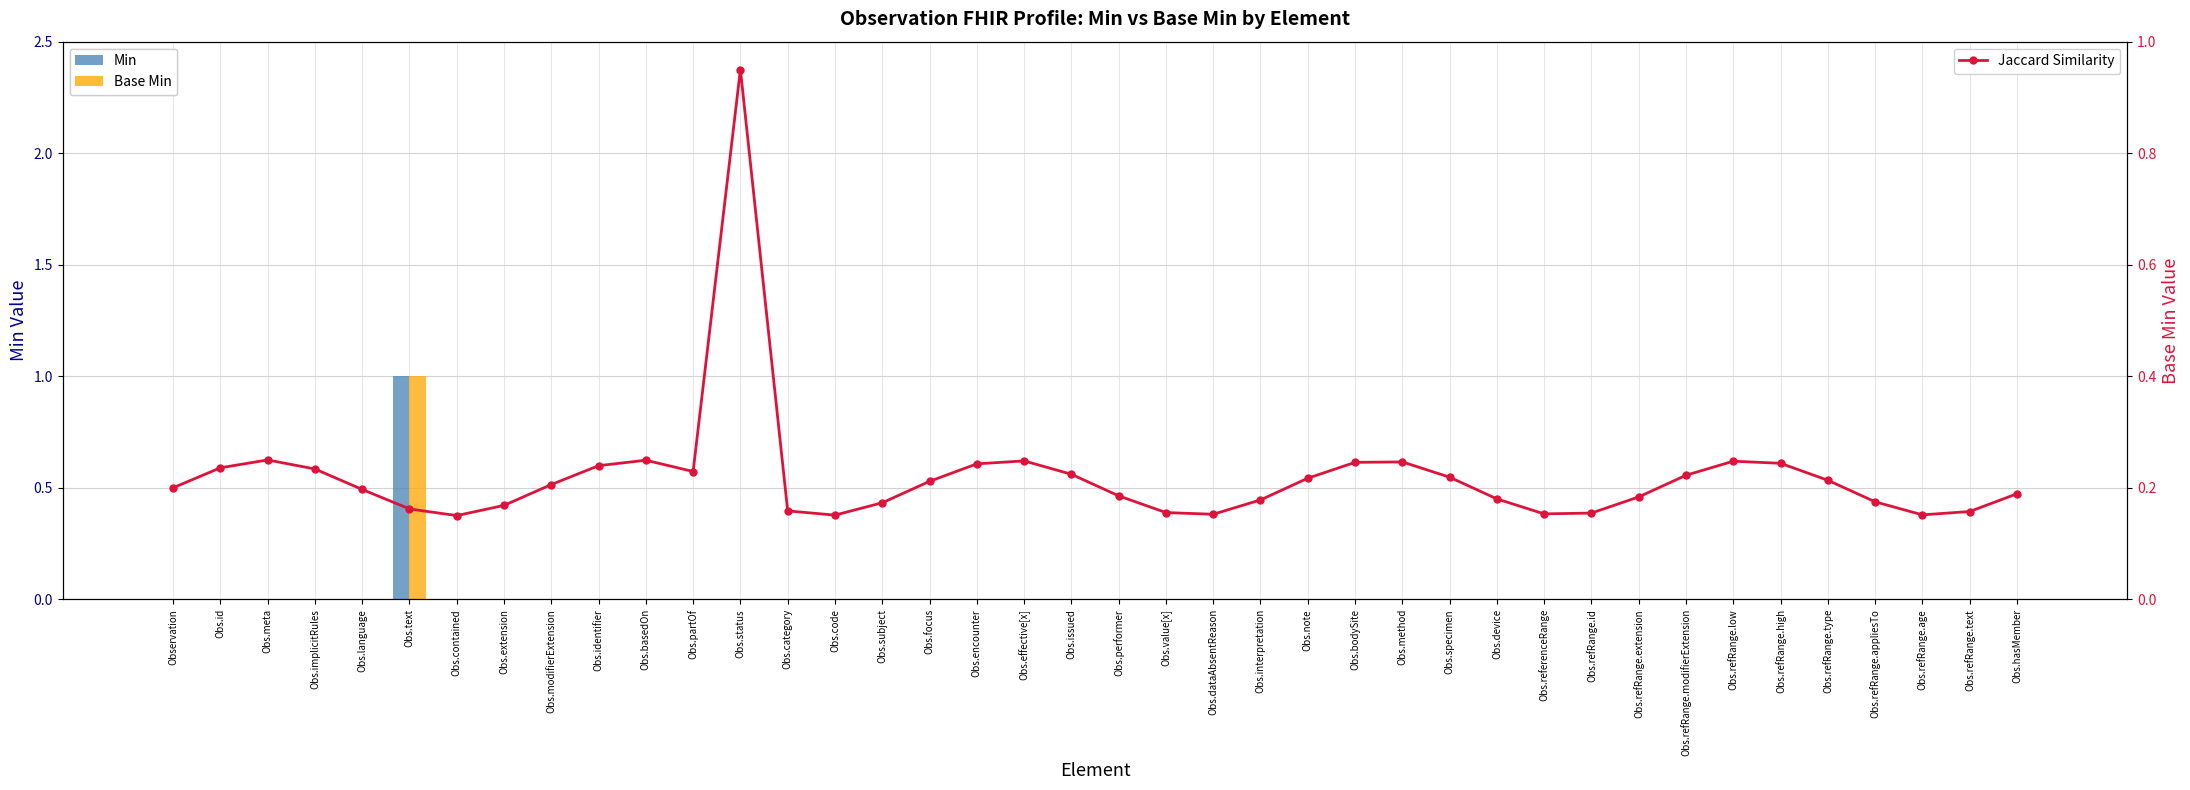

Is it true that Min equals 0.0 at Observation?

True